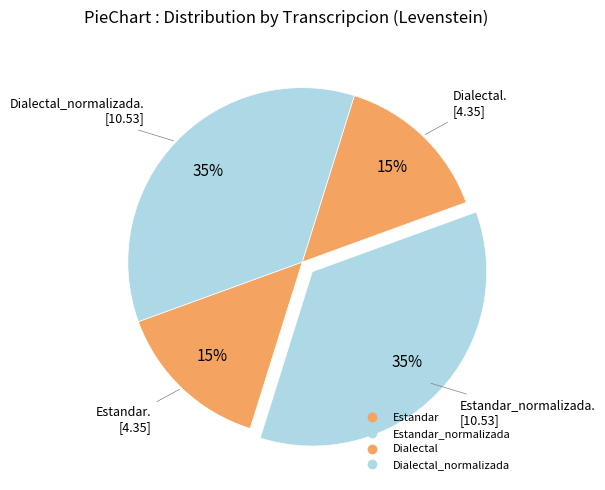

Count the number of slices in the pie.

4